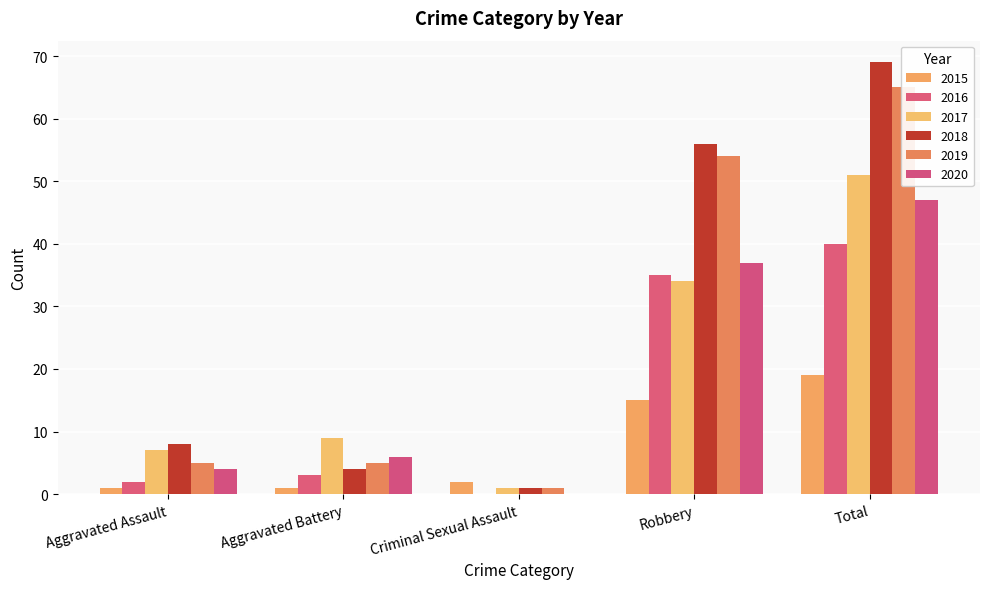

Is it true that 2015 equals 33 at Total?

False